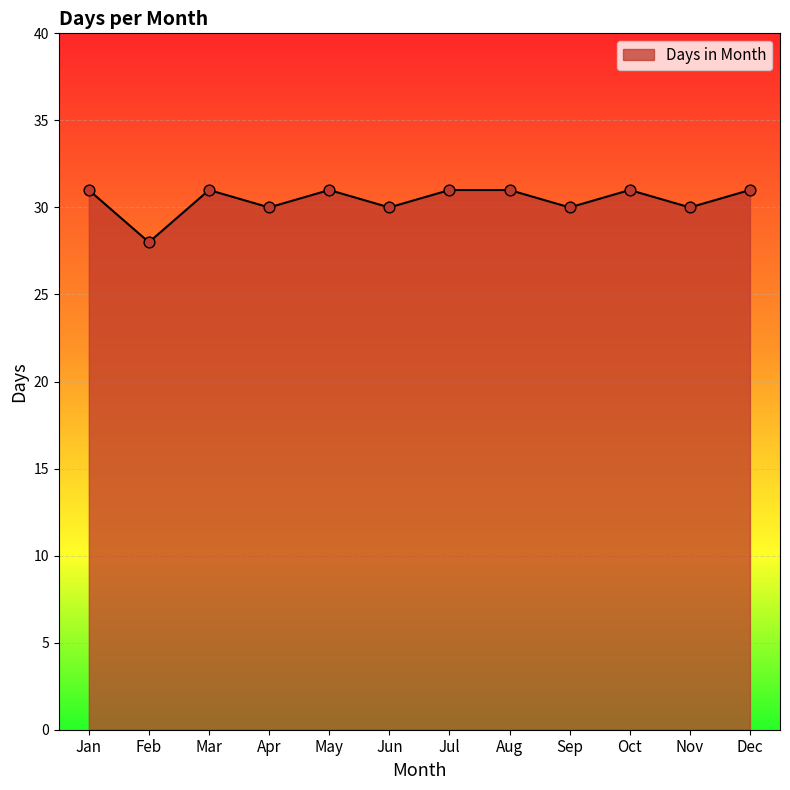

Approximately how many times larger is the value at May compared to Jul?

1.0